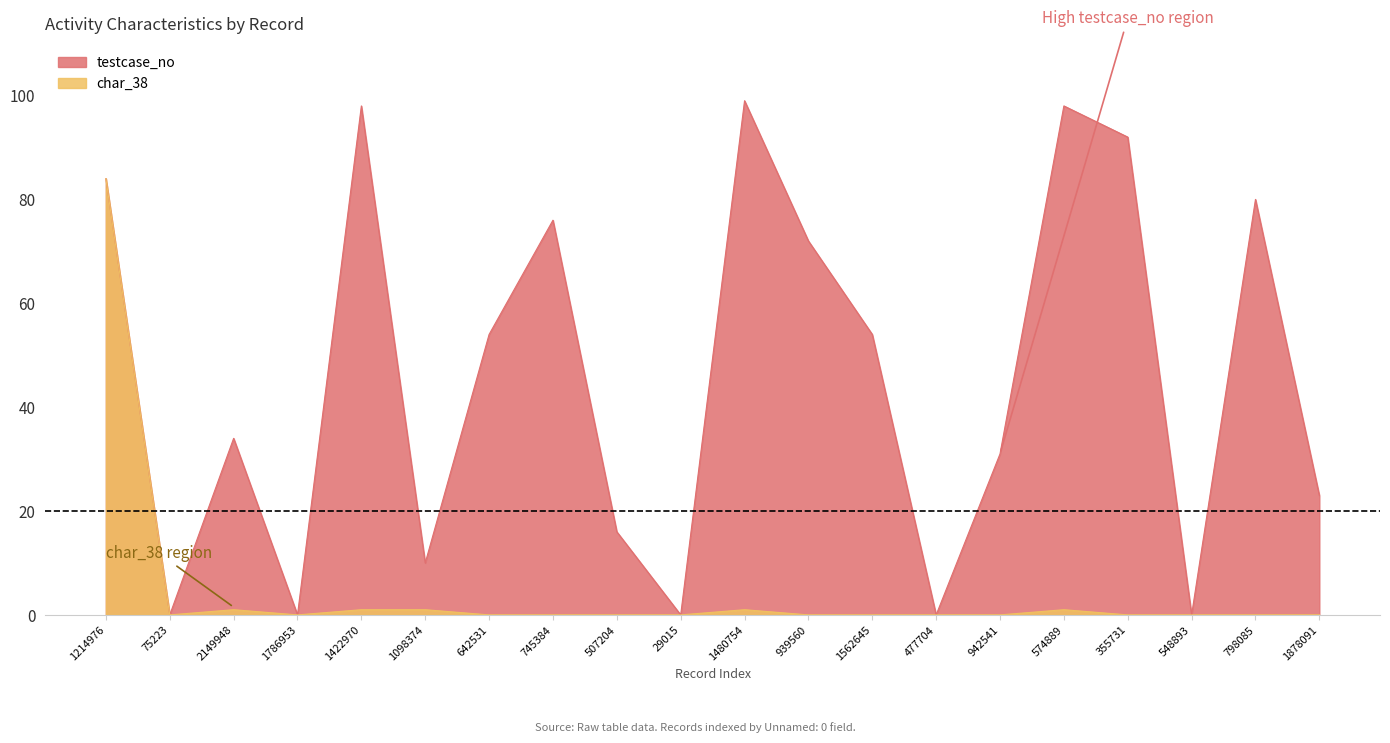

What is the label of the 3rd point from the left?

2149948